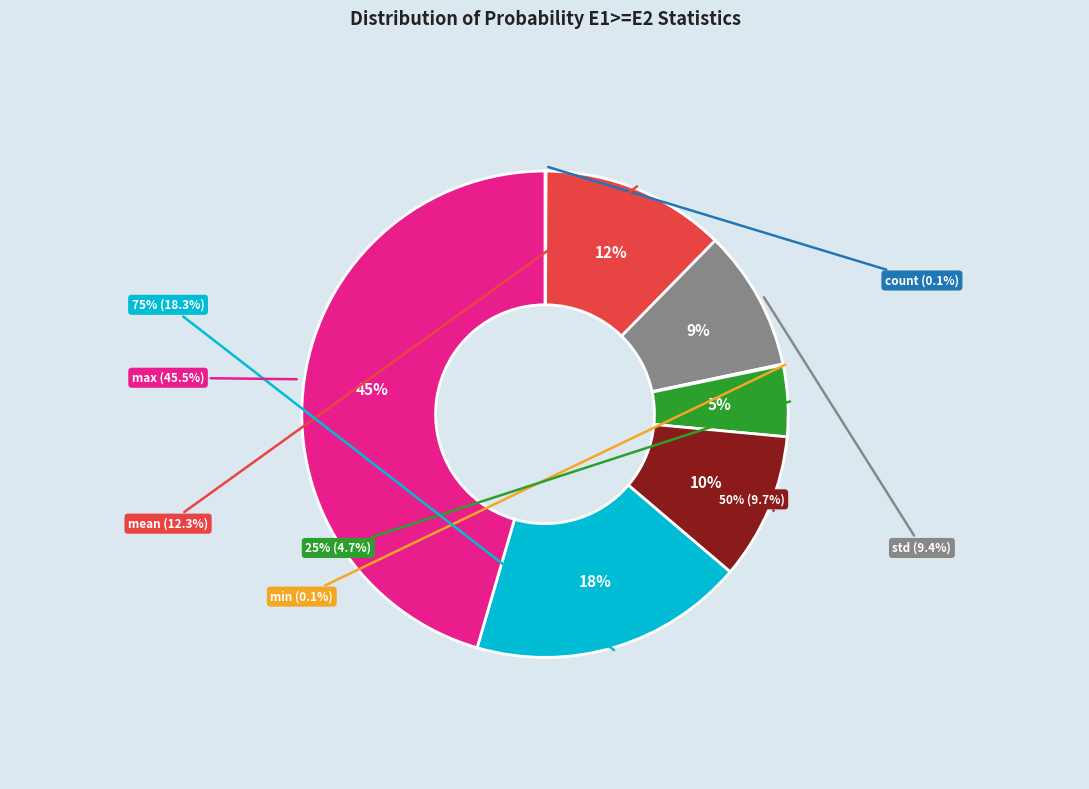

What is the smallest slice in the pie chart?

count